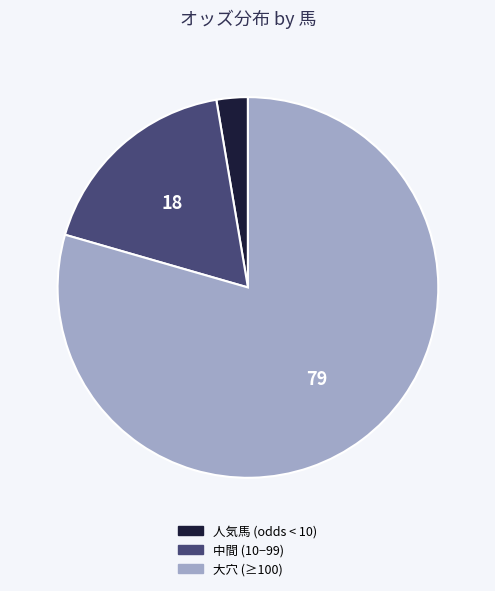

Which slice represents more than half of the pie?

大穴 (≥100)